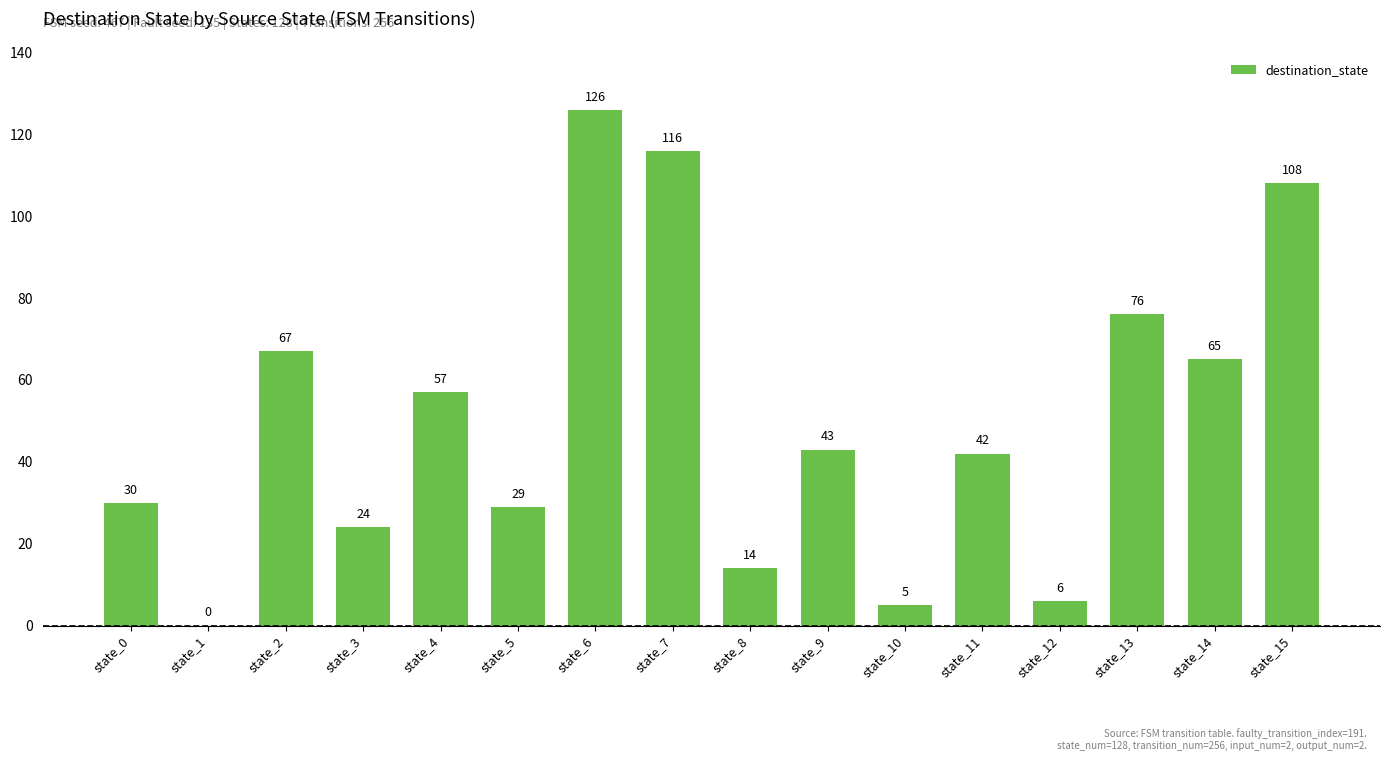

What is the sum of all values?

808